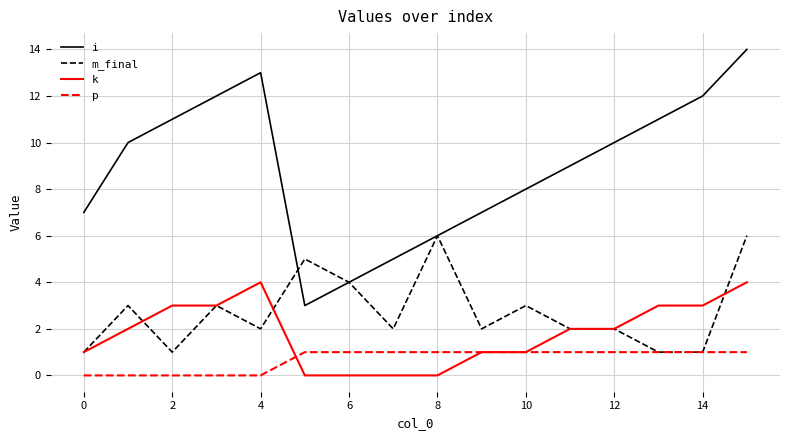

Which series has the largest range (max minus min)?

i